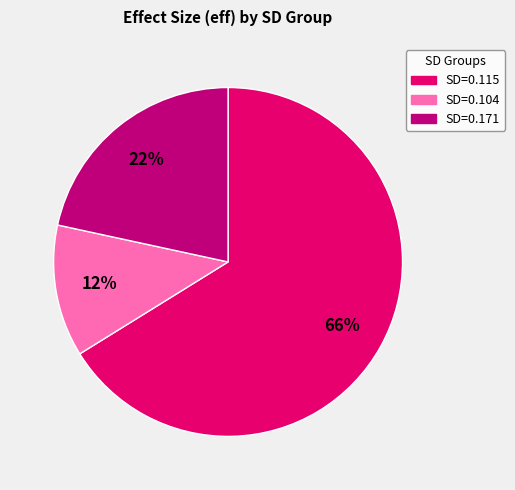

Is there a majority slice in this chart?

Yes